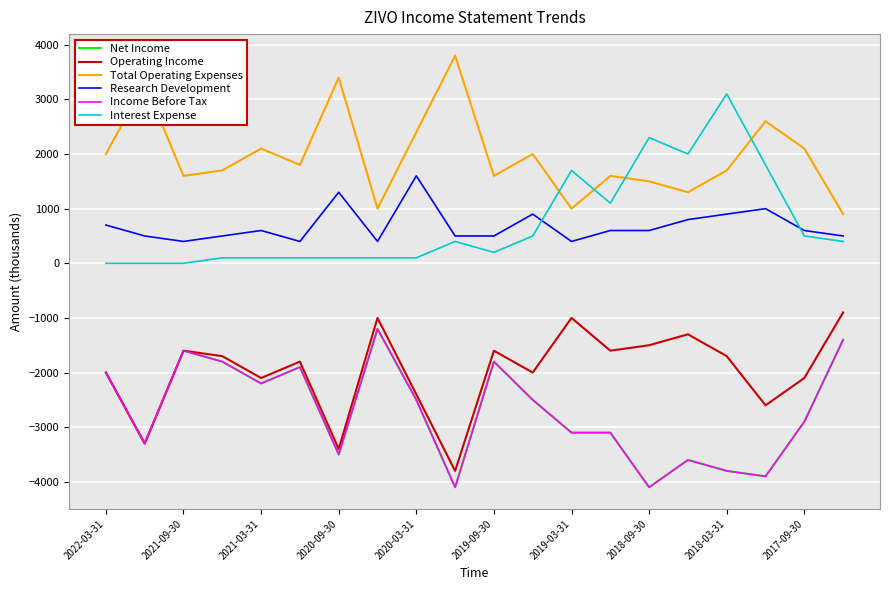

Does the chart have visible grid lines?

Yes